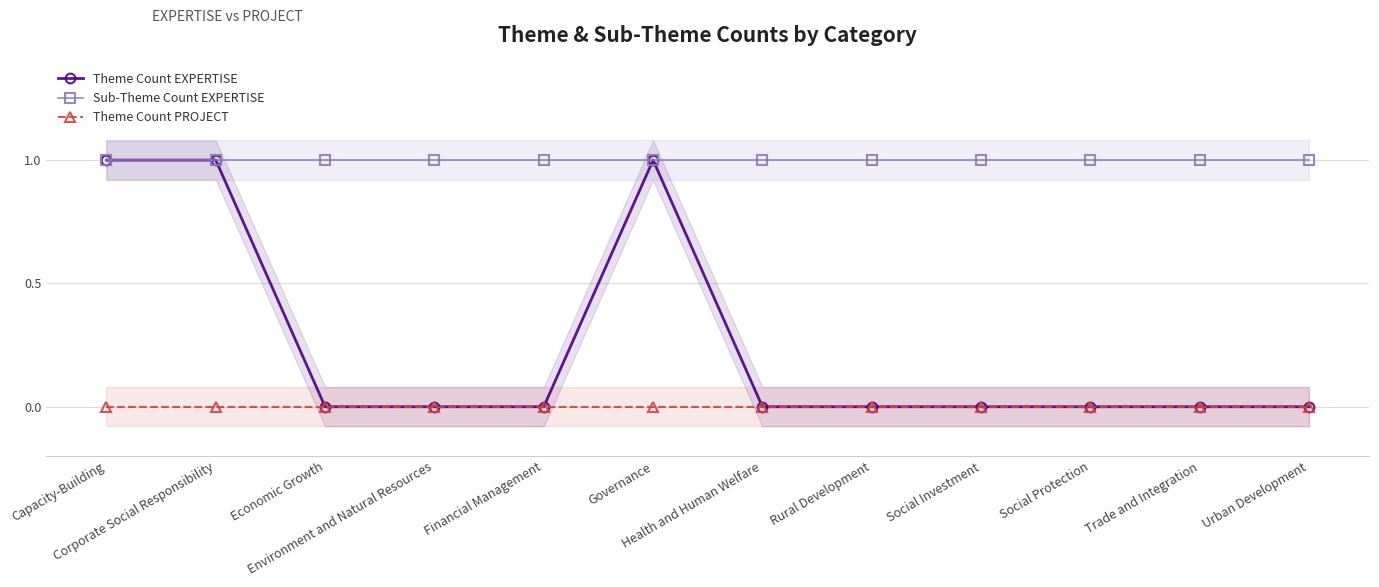

At which category is the sum across all series the highest?

Capacity-Building